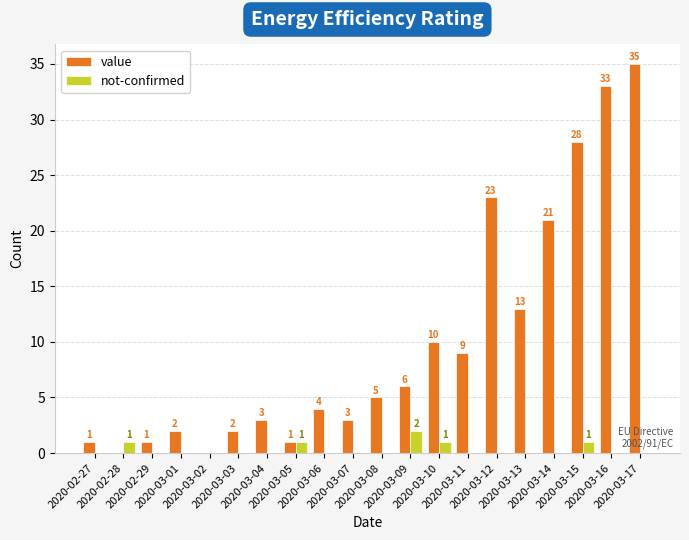

How many series are shown in this chart?

2